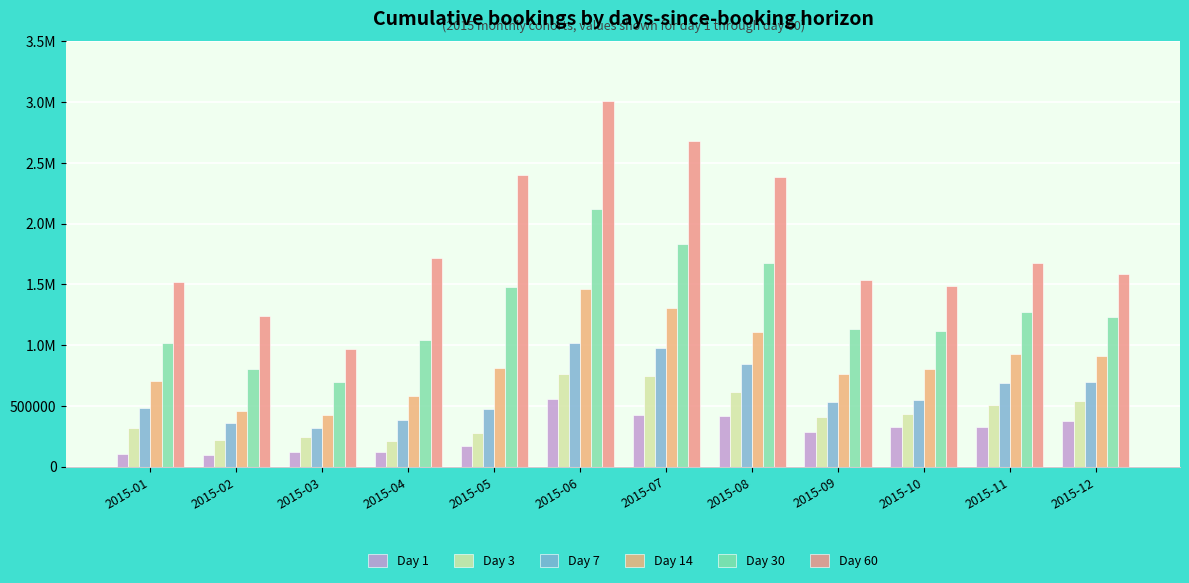

Are the bars grouped side by side (vs. stacked)?

Yes